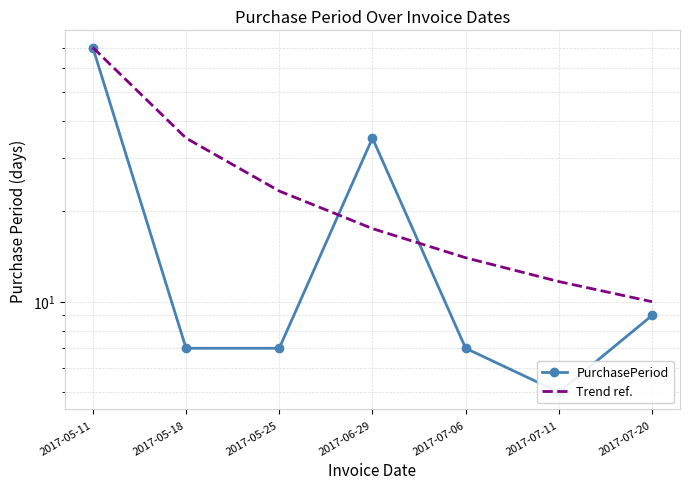

The PurchasePeriod series shows 7.0 at 2017-07-06. True or false?

True